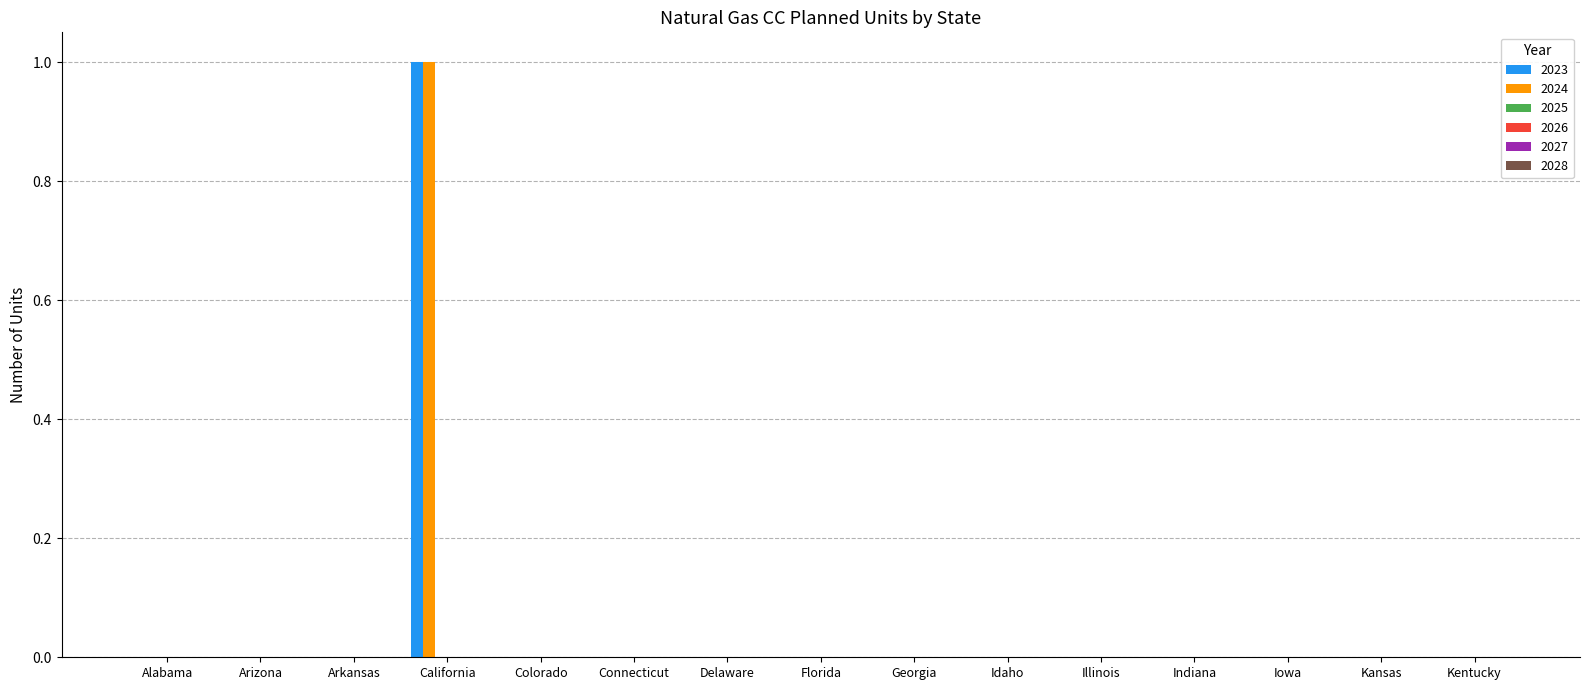

Count the number of categories in the chart.

15